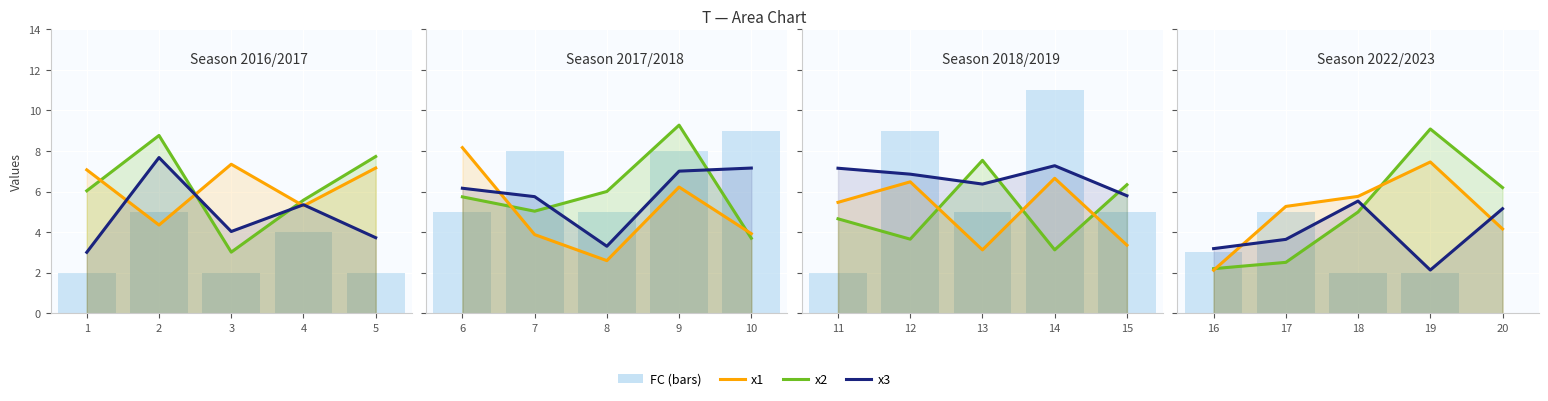

Is it true that FC equals 2.0 at 18?

True